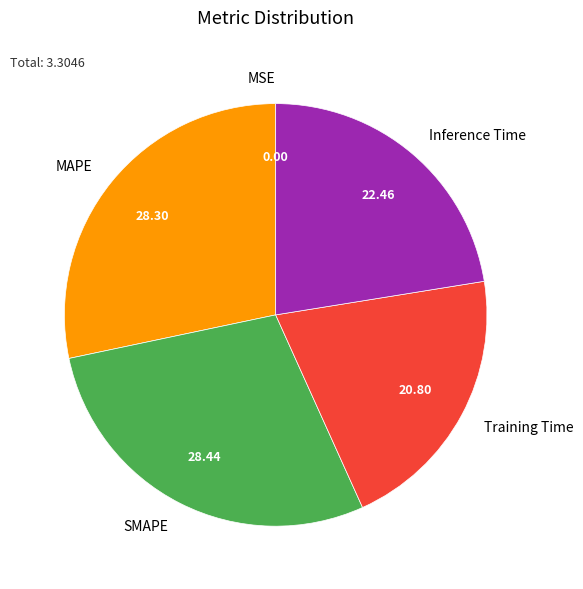

Which has a higher value, Inference Time or MAPE?

MAPE